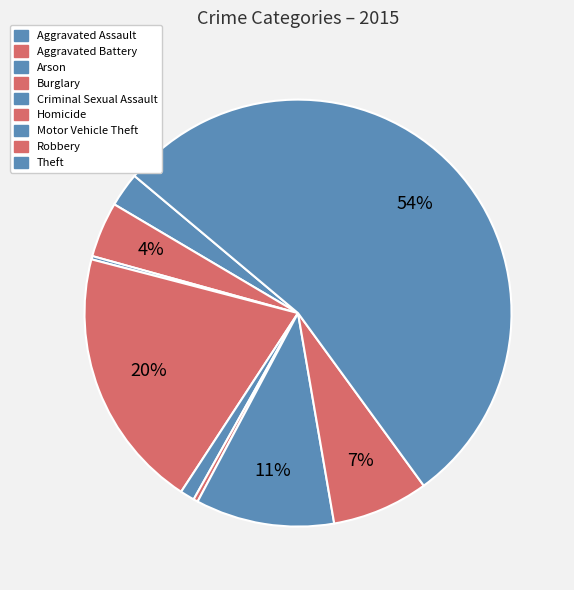

True or false: Robbery accounts for 18% of the total.

False